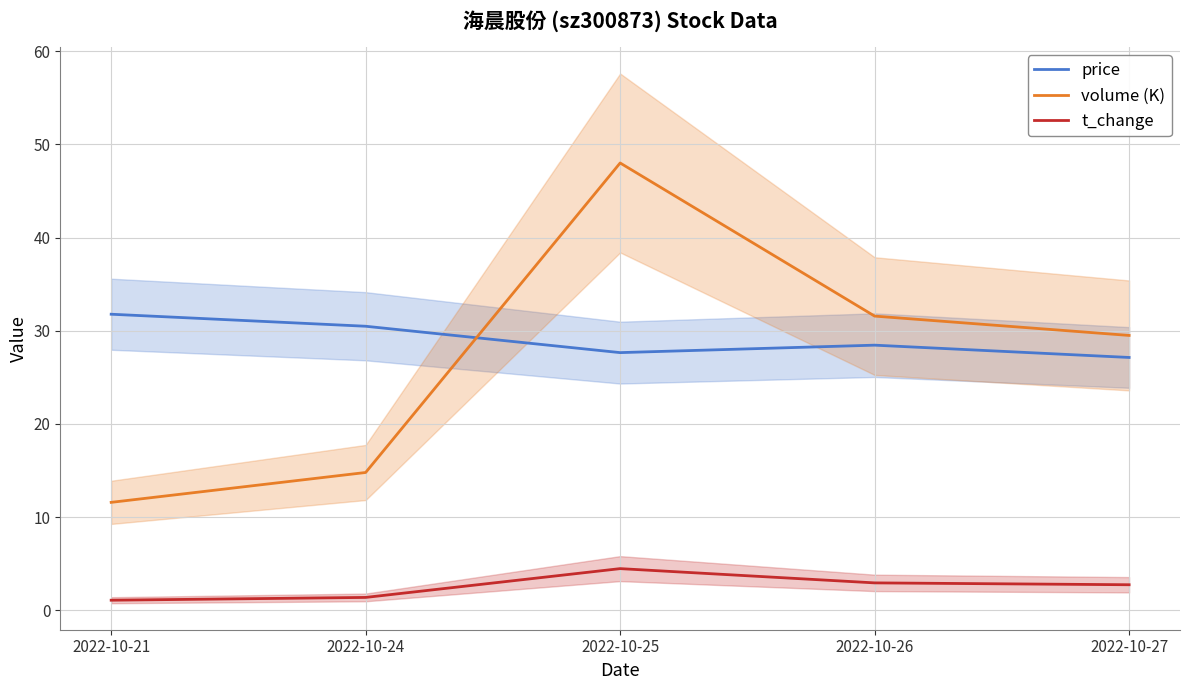

At which category is the sum across all series the highest?

2022-10-25